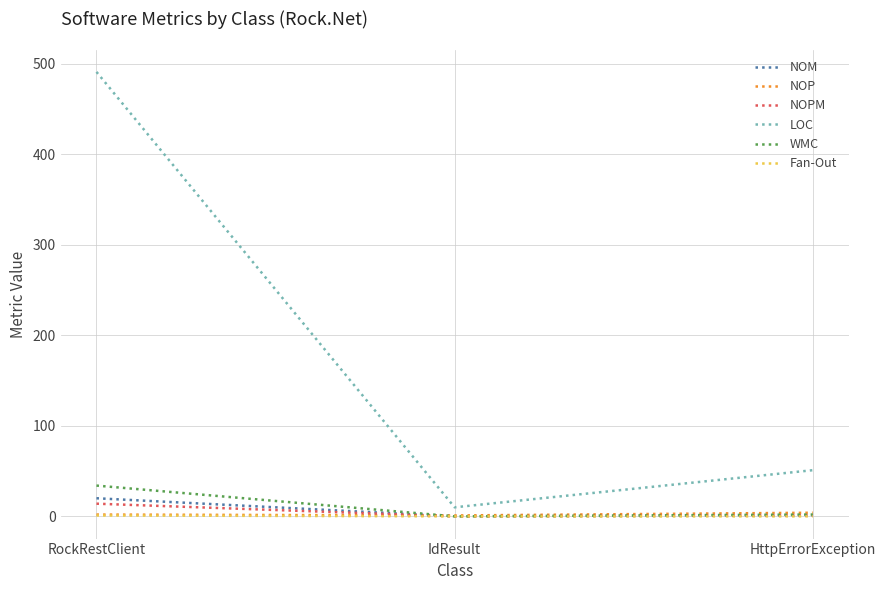

Count the number of categories in the chart.

3